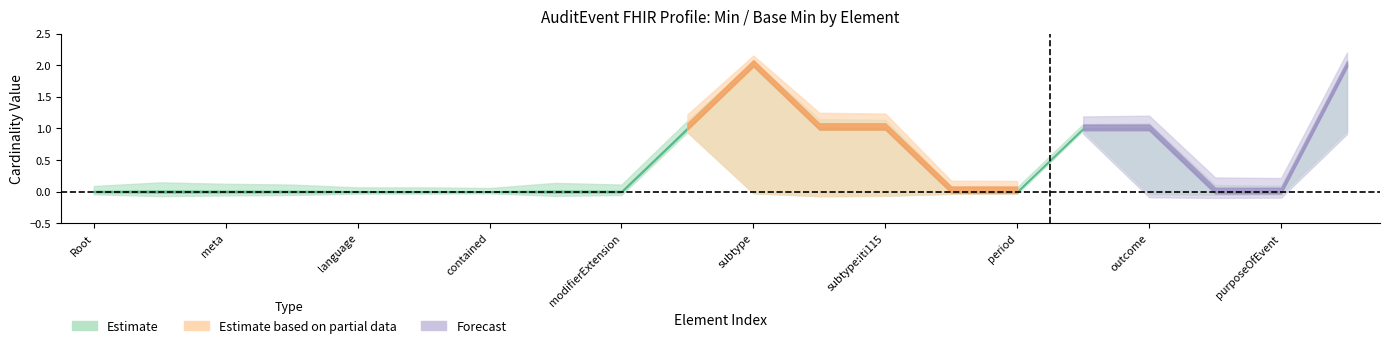

How many lines are shown in the chart?

3